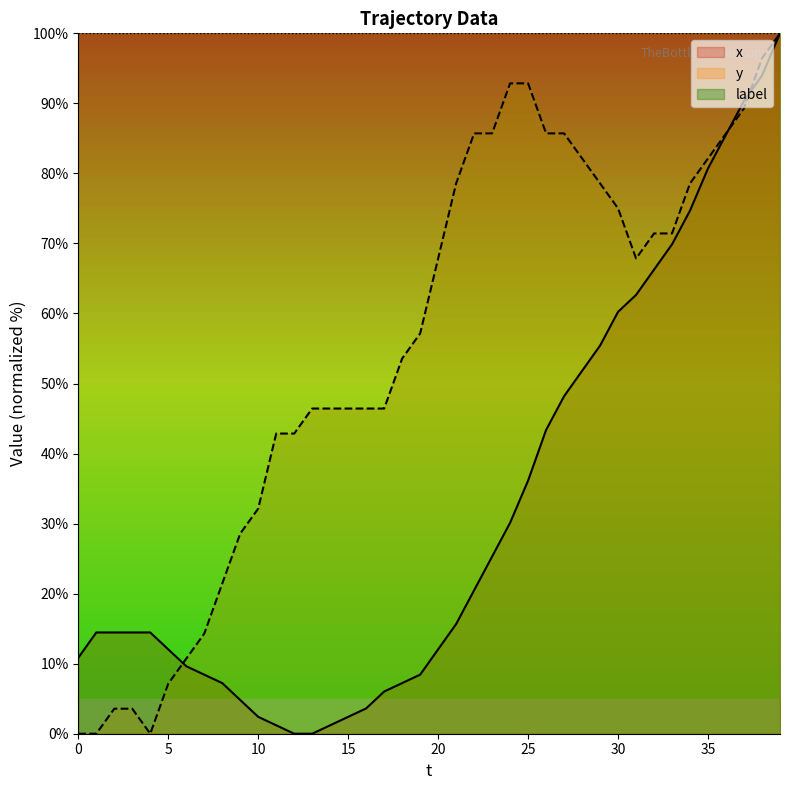

Where do x and y first cross each other?

5 and 6